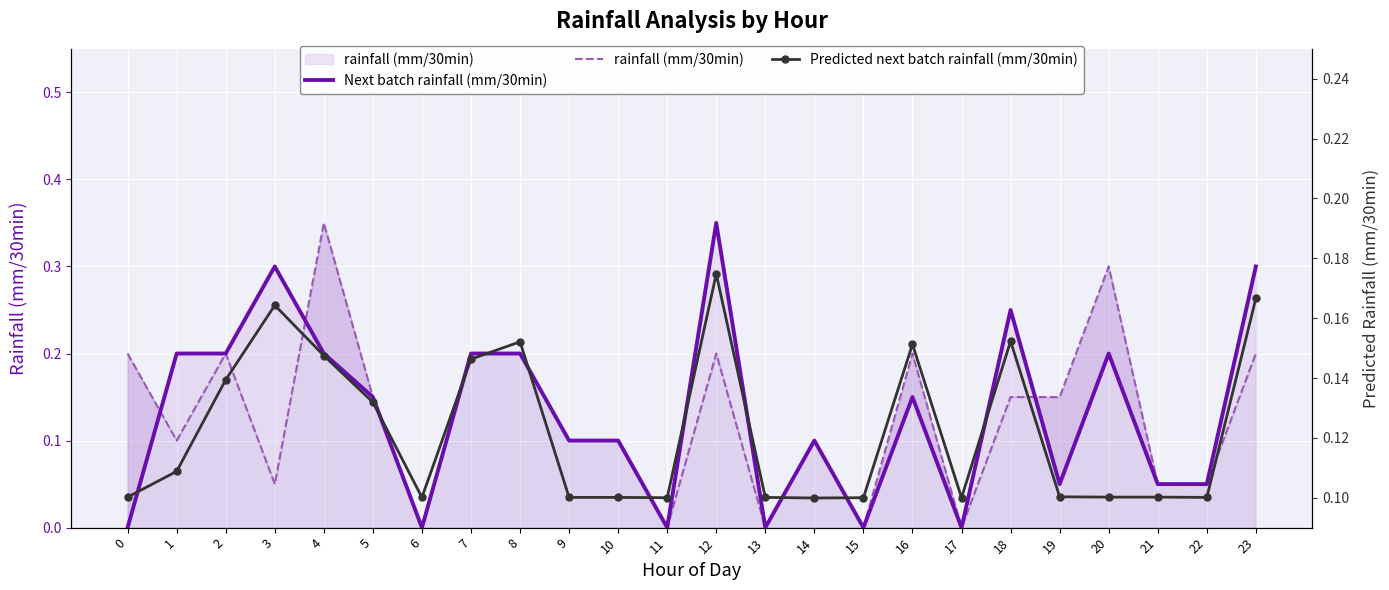

List the labels in order of Predicted next batch rainfall (mm/30min) value, smallest first.

14, 11, 15, 17, 6, 9, 10, 13, 22, 0, 20, 21, 19, 1, 5, 2, 7, 4, 16, 8, 18, 3, 23, 12